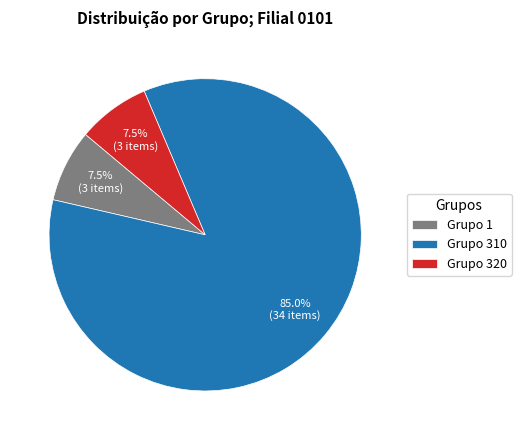

Approximately how many times larger is the value at Grupo 310 compared to Grupo 320?

11.3